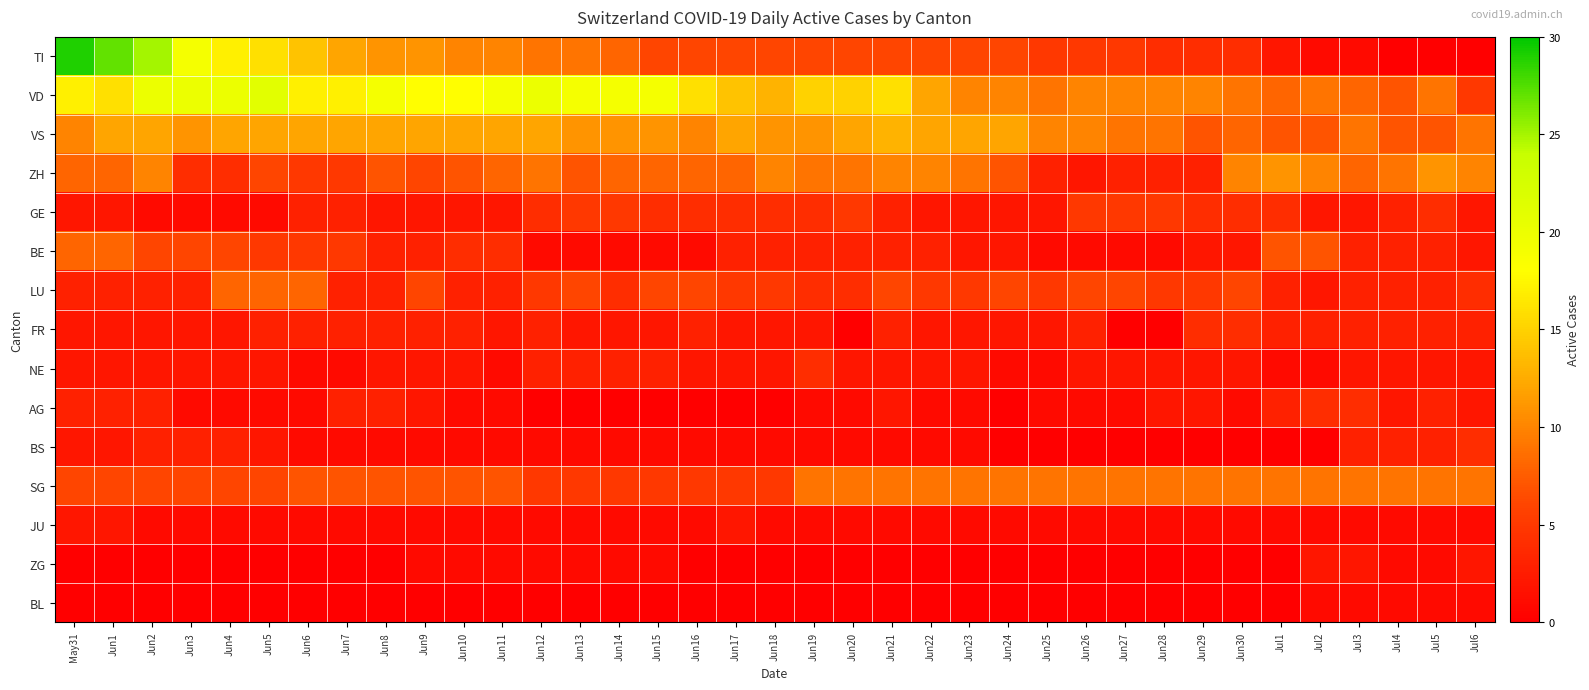

List the series in order of their peak value, highest first.

TI, VD, VS, ZH, SG, BE, LU, GE, FR, NE, AG, BS, JU, ZG, BL